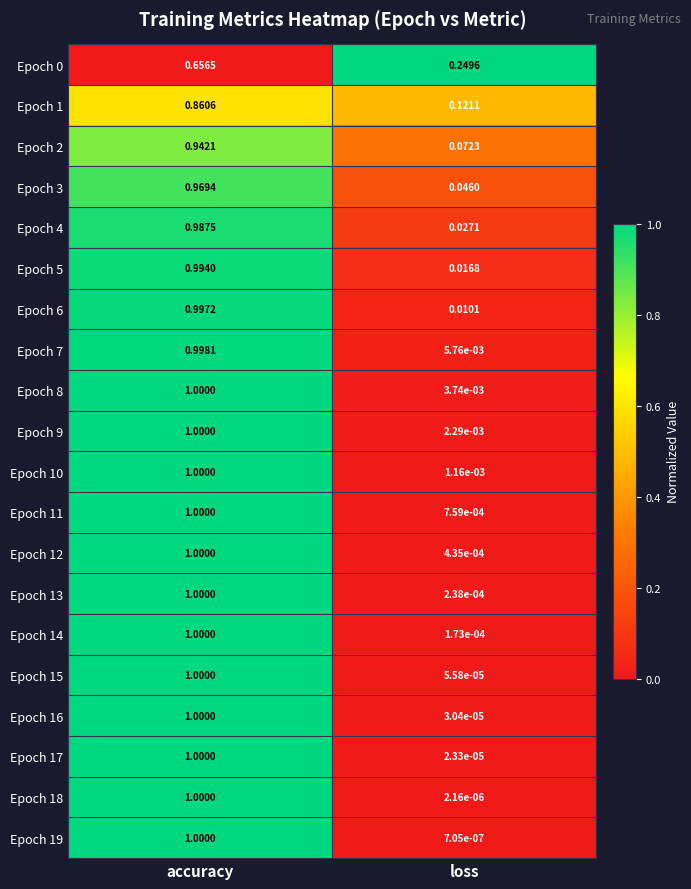

Which category has the highest value in the Epoch 0 series?

accuracy